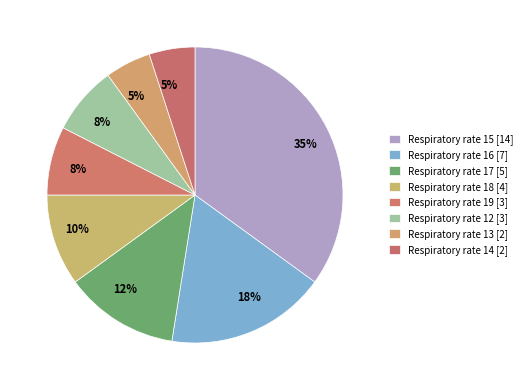

How many segments does this pie chart have?

8